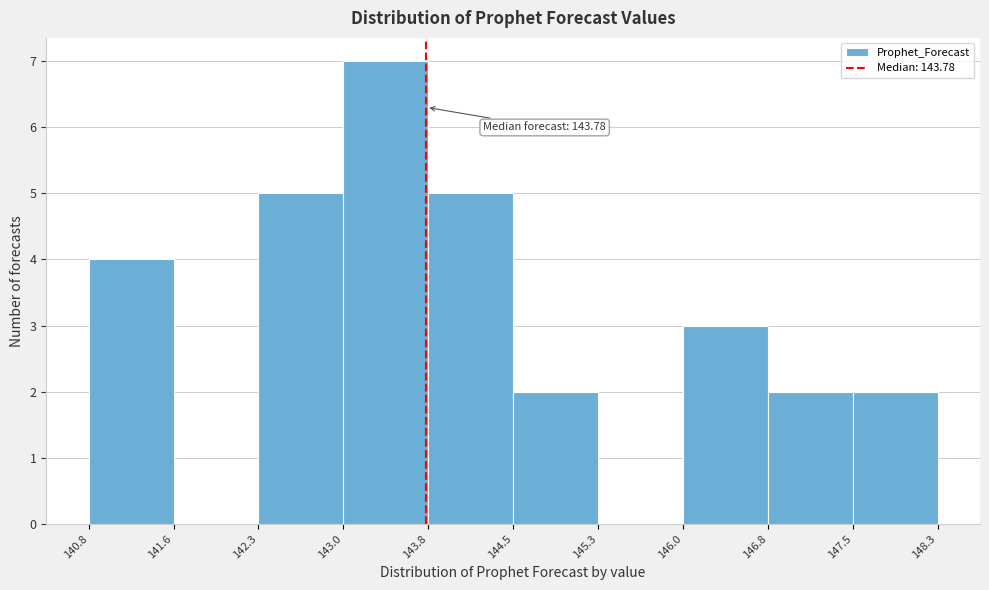

Over which range of the x-axis is the bar tallest?

143.0 to 143.8